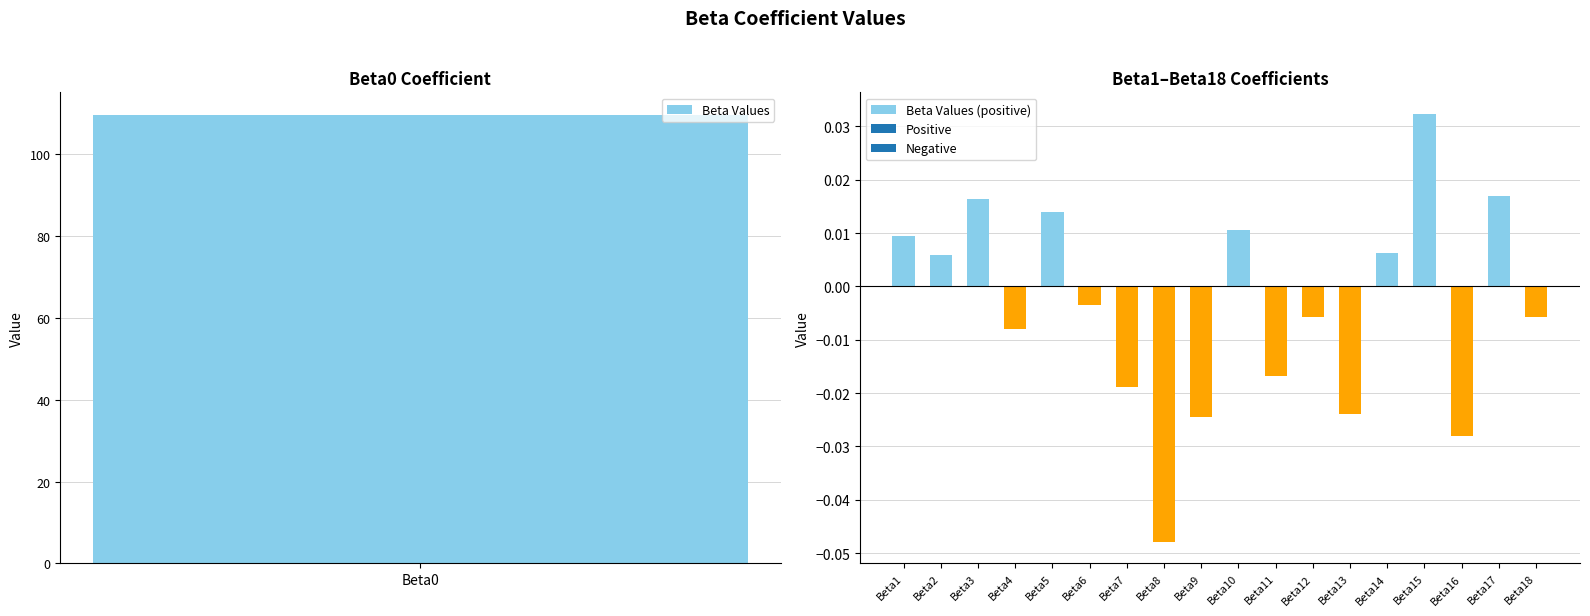

At which label is the value closest to 54?

Beta15